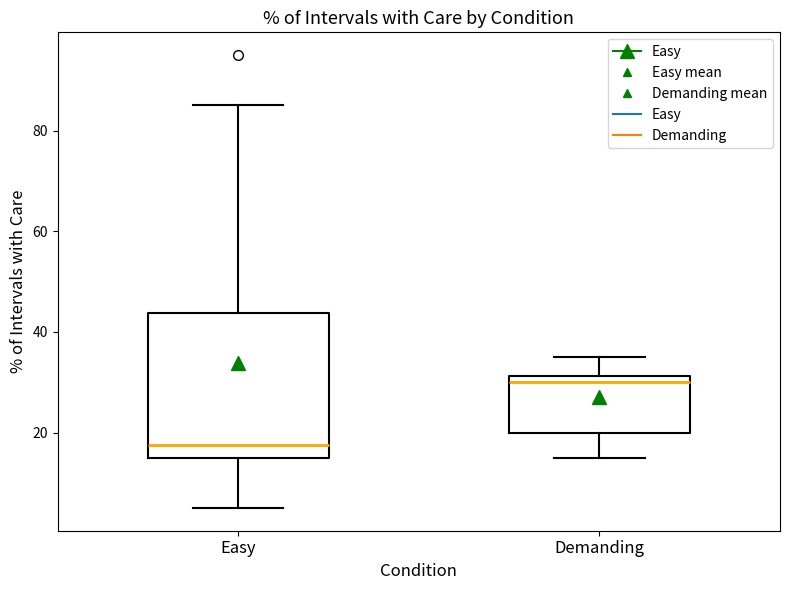

Reading left to right, transcribe this box plot: for each box, give where its median line is, the range the box spans, and where its two whiskers end, as read against the y-axis. The values are not printed on the chart, so give them approximately, as read against the axis.

Easy: median 18, box 16 to 44, whiskers 6 to 86
Demanding: median 30, box 20 to 32, whiskers 16 to 36